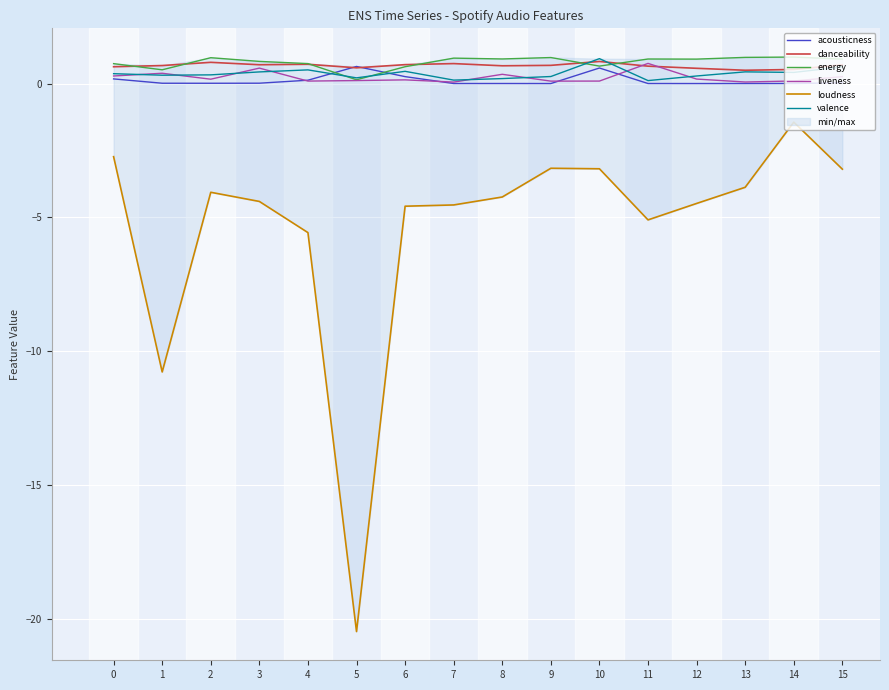

What is the total value across all series at 4?

-3.4